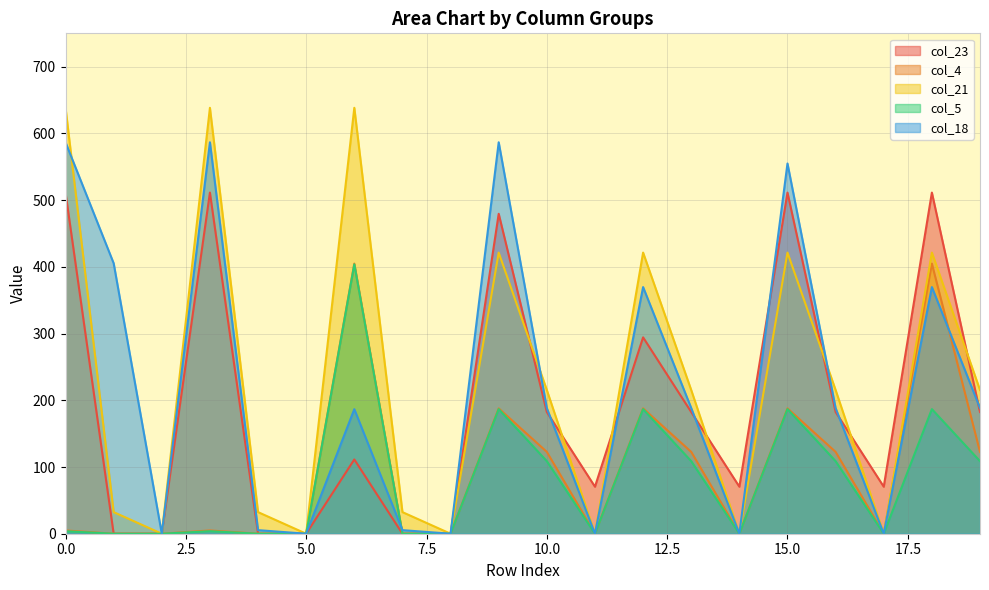

Between 3 and 7, which series saw the biggest shift?

col_21